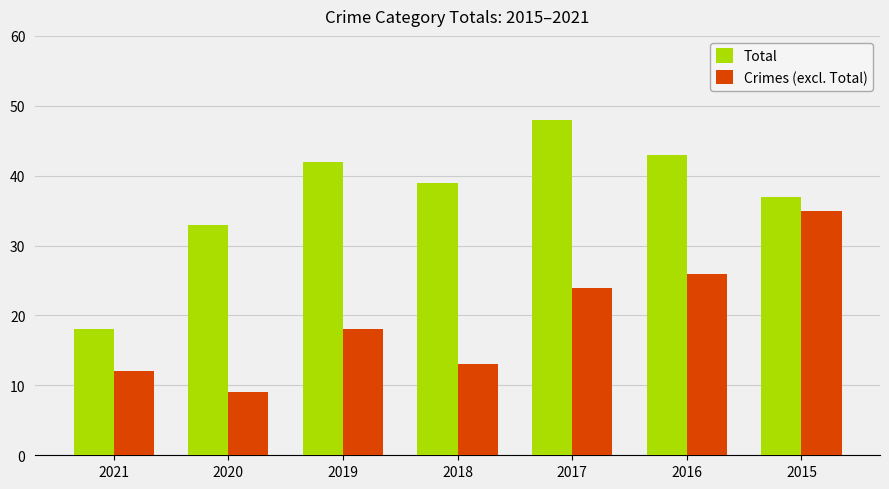

Where is Crimes (excl. Total) nearest to the value 22?

2017